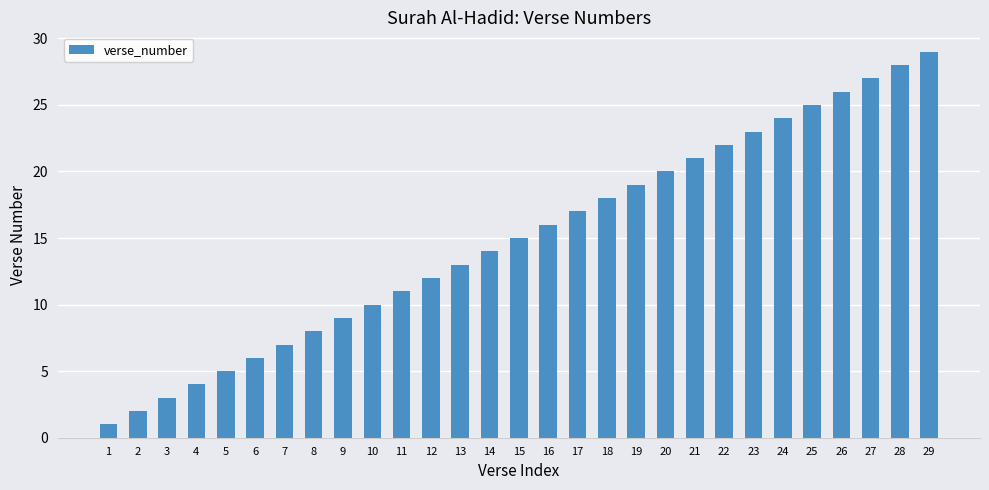

Rank the categories by value from highest to lowest.

29, 28, 27, 26, 25, 24, 23, 22, 21, 20, 19, 18, 17, 16, 15, 14, 13, 12, 11, 10, 9, 8, 7, 6, 5, 4, 3, 2, 1